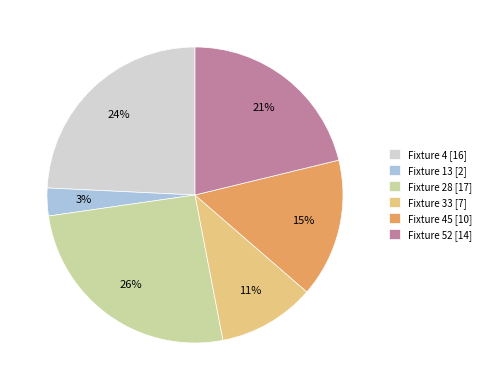

To the nearest percent, what percentage of the pie is Fixture 13 [2]?

3%